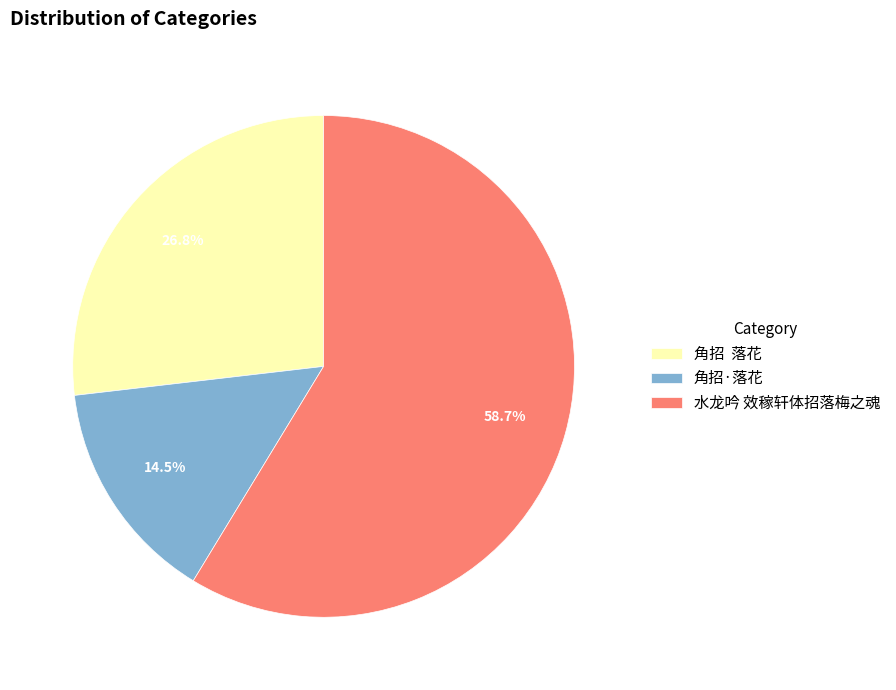

How many segments does this pie chart have?

3